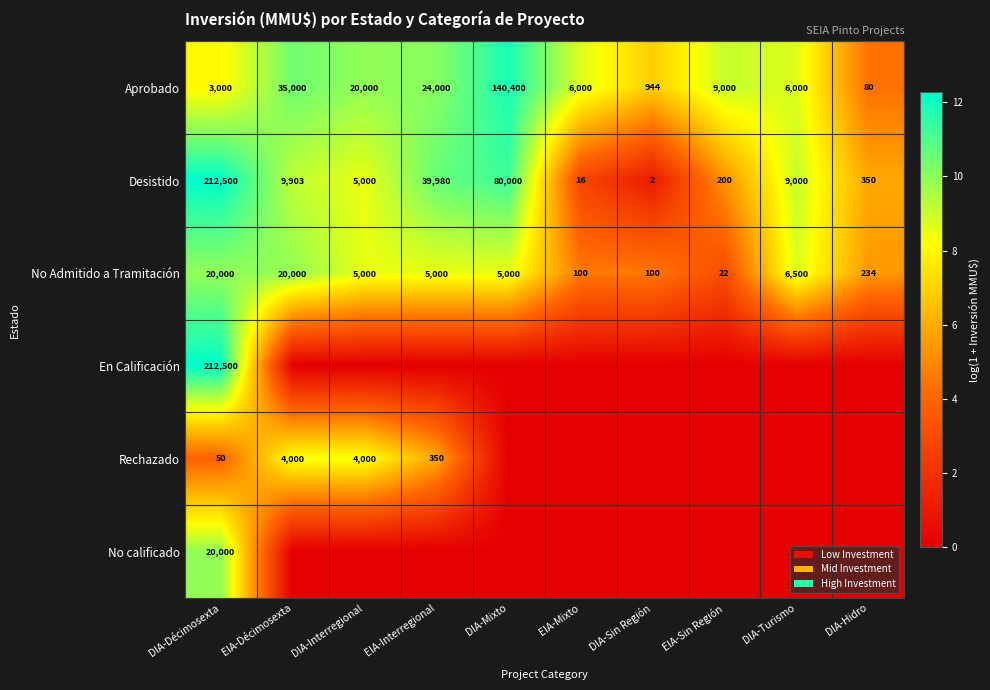

Count the number of data series in this chart.

6